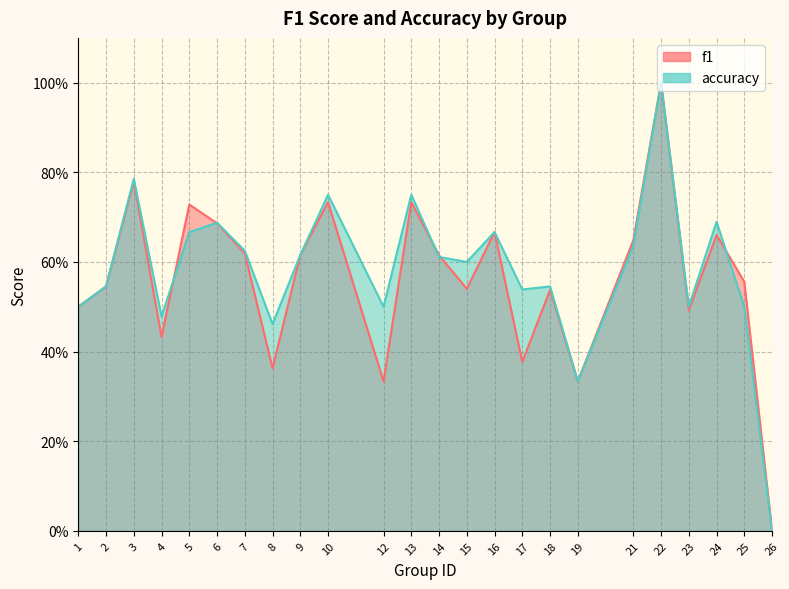

How many categories are shown in the chart?

24